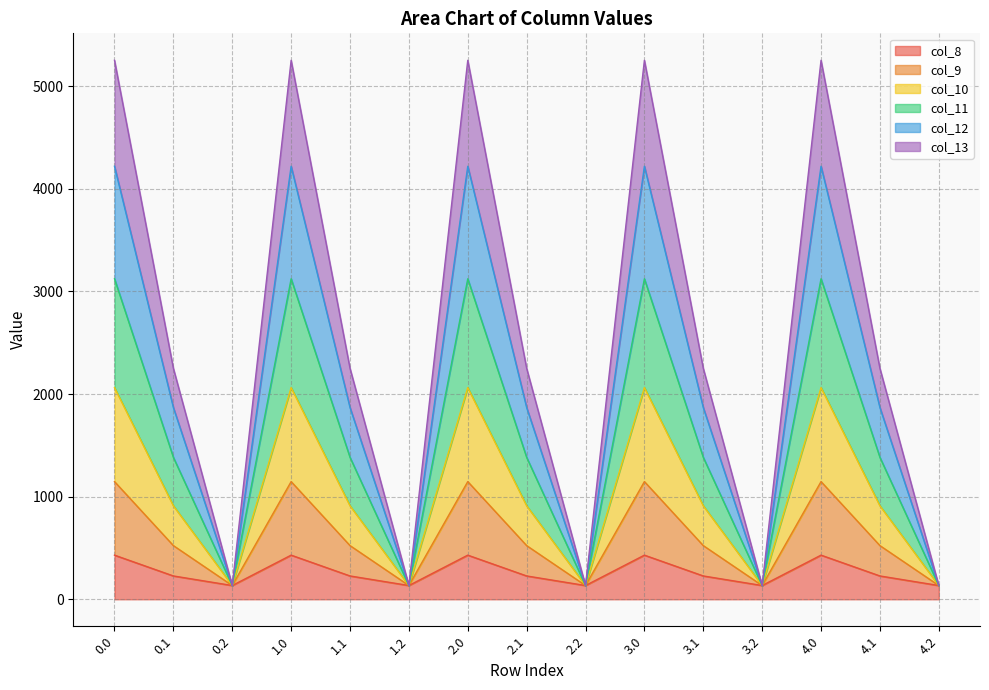

Is the value of col_8 at 2.1 greater than the value of col_10 at 3.1?

No